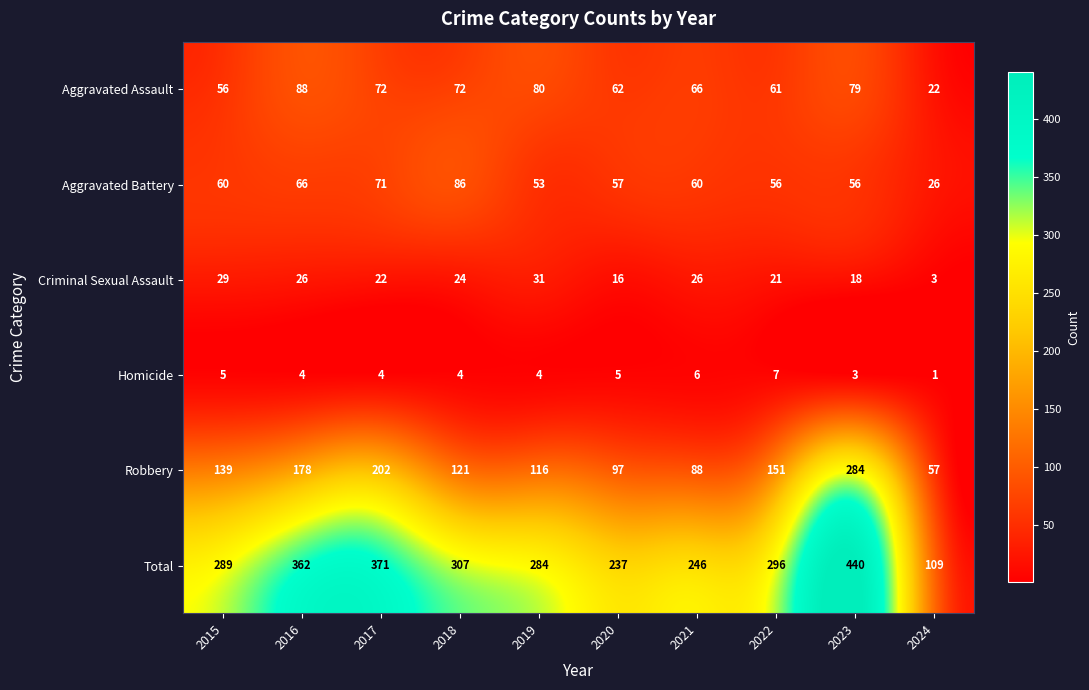

What is the average value of the Total series?

294